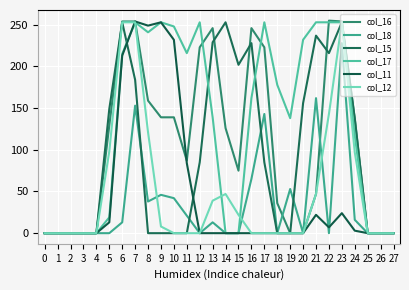

Which category has the highest value in the col_11 series?

7